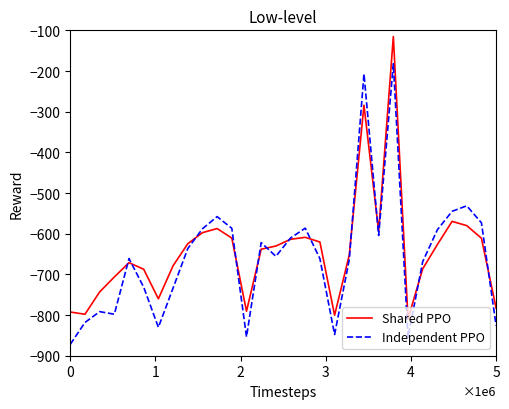

List the series in order of their peak value, lowest first.

Independent PPO, Shared PPO